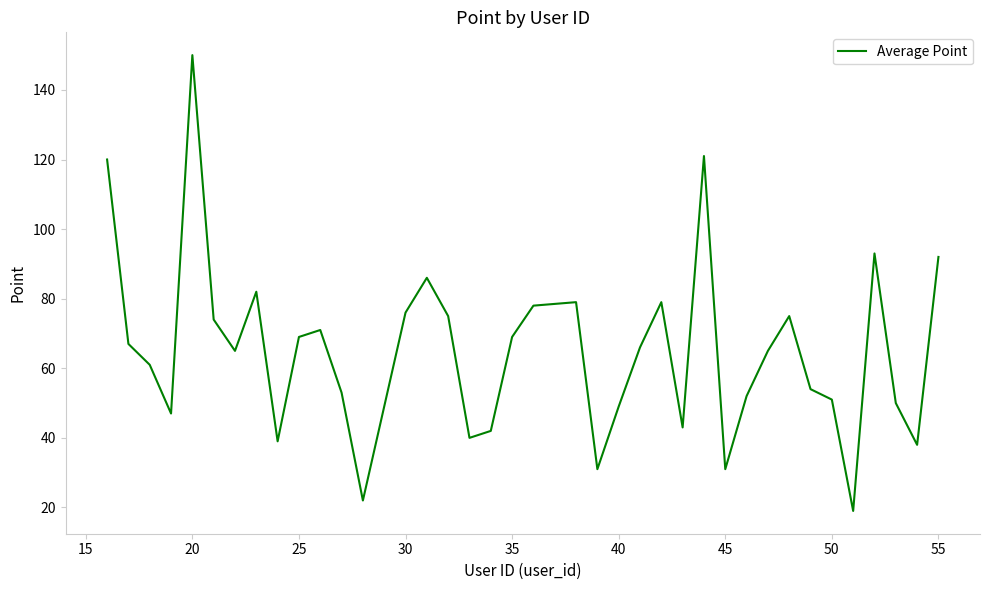

How many series are shown in this chart?

1